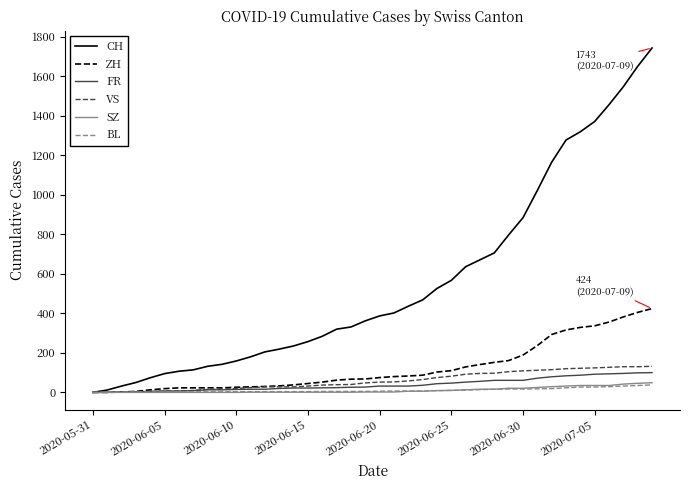

What is the maximum value shown in the chart?

1743